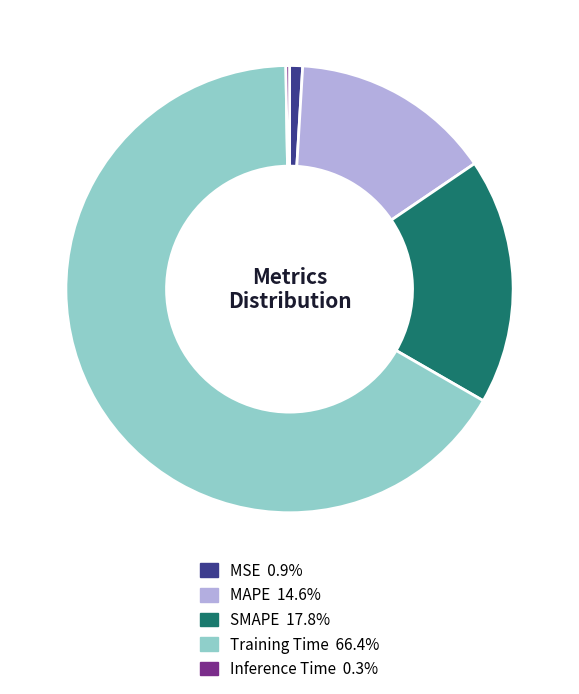

Combined, do MAPE and SMAPE account for over 50%?

No